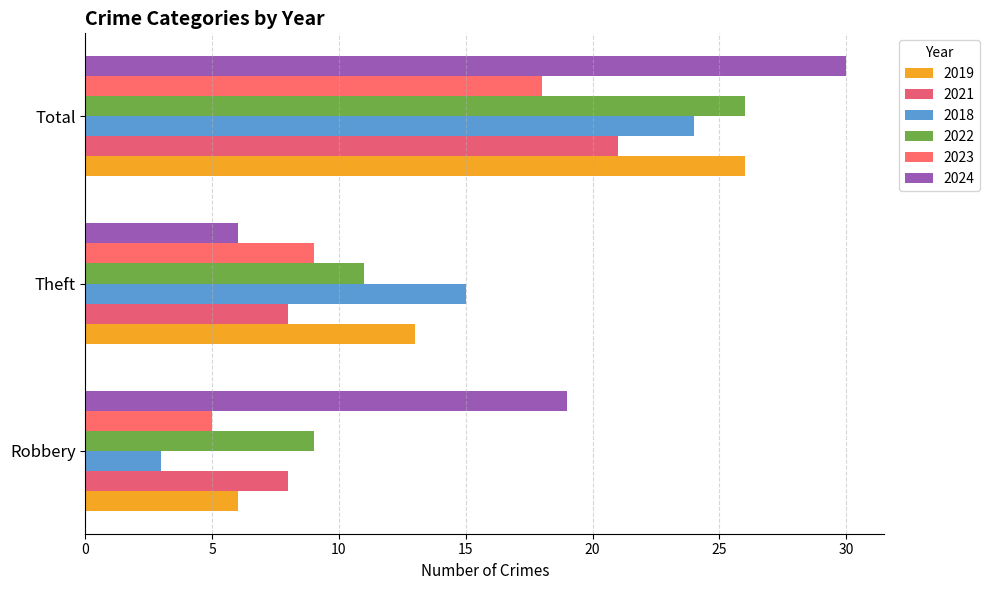

Which series has the largest total across all categories?

2024